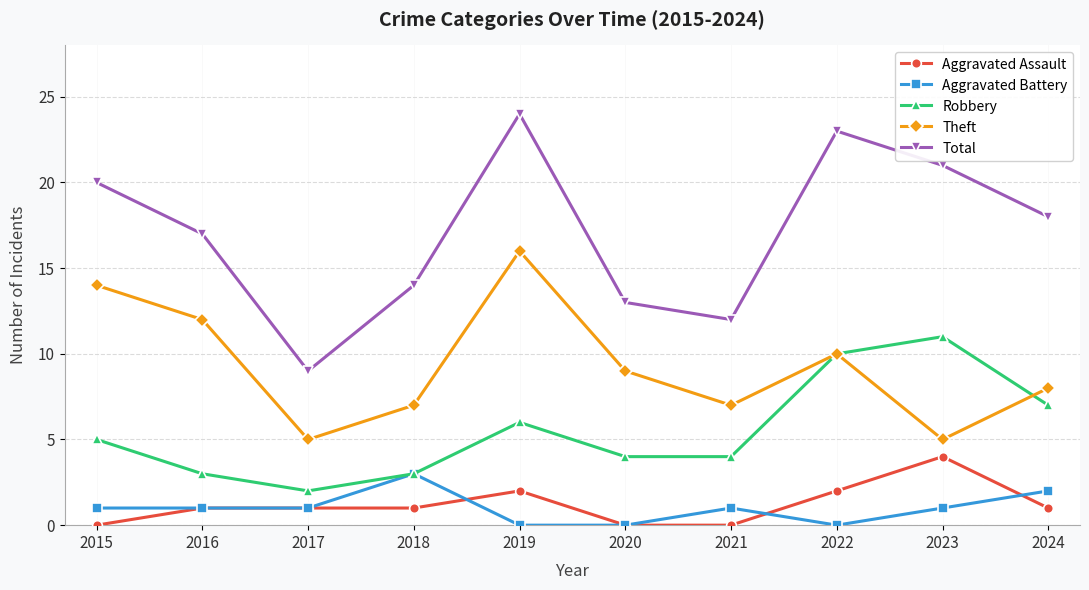

True or false: Theft and Total intersect in this chart.

False